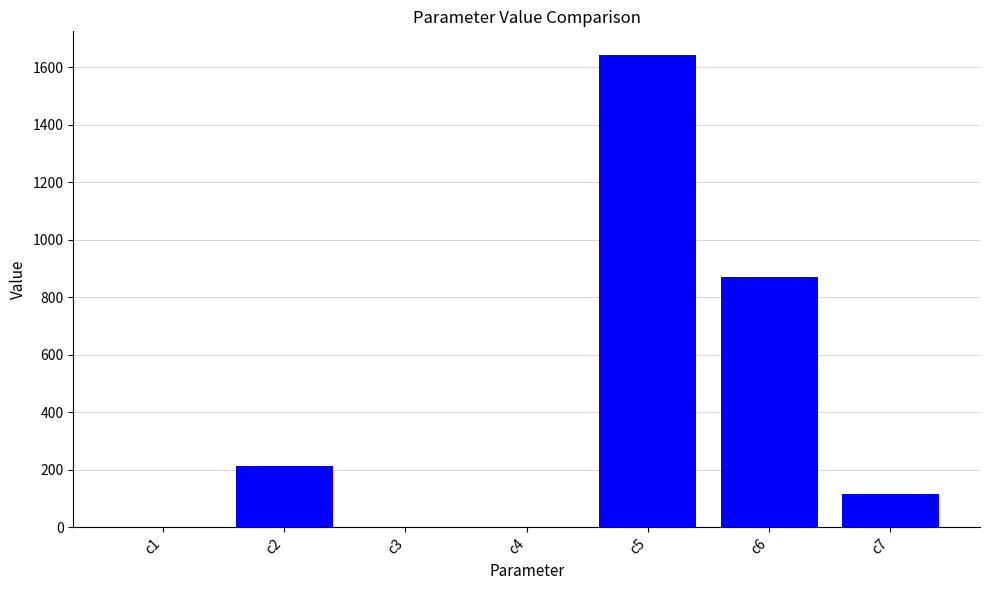

What is the average value?

406.1